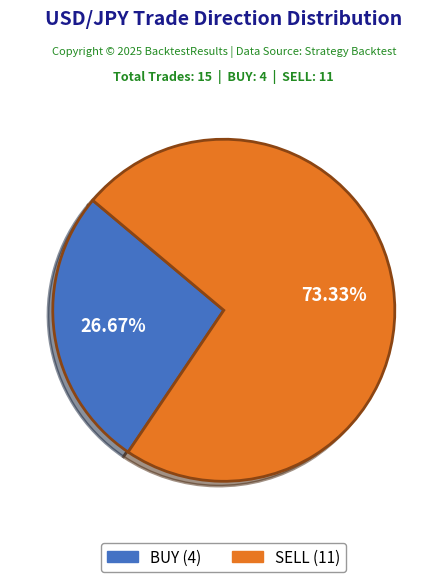

To the nearest percent, what portion does BUY represent?

27%